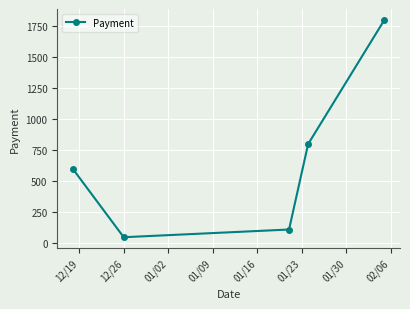

What is the difference between the maximum and minimum values?

1750